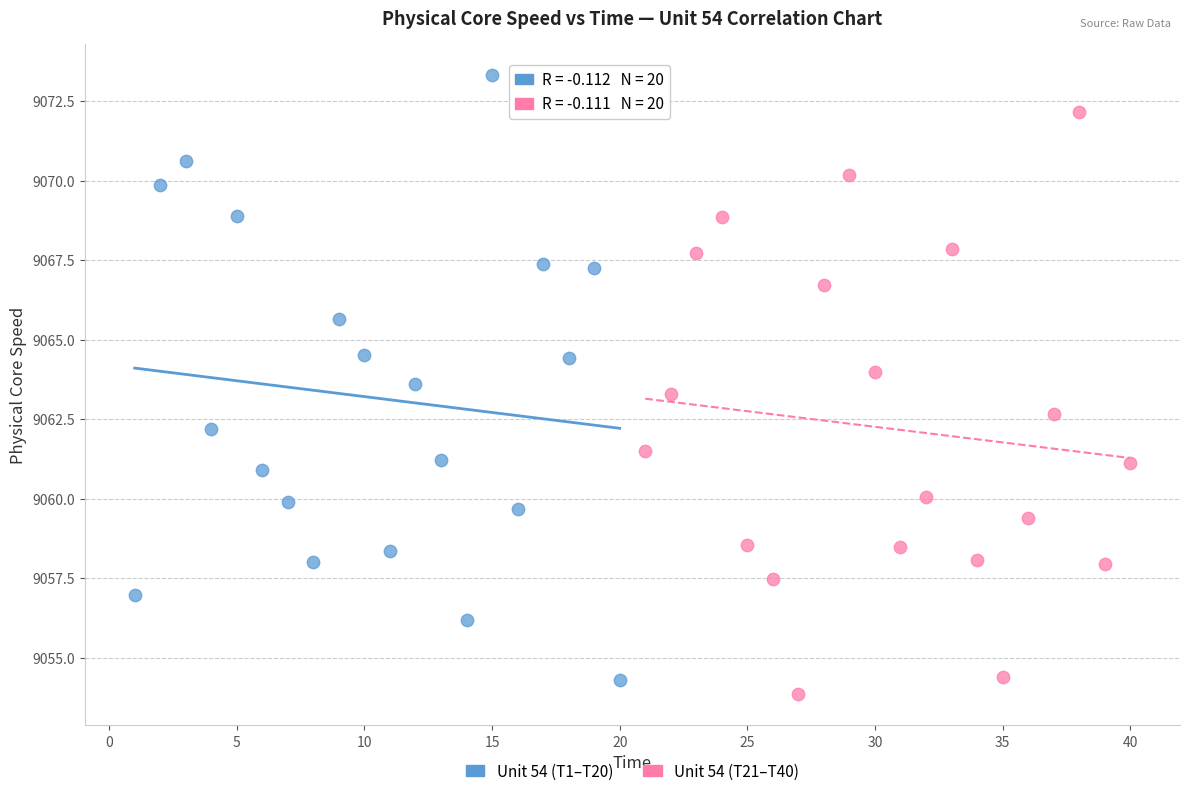

Which series reaches the maximum Y coordinate?

Unit 54 (T1–T20)